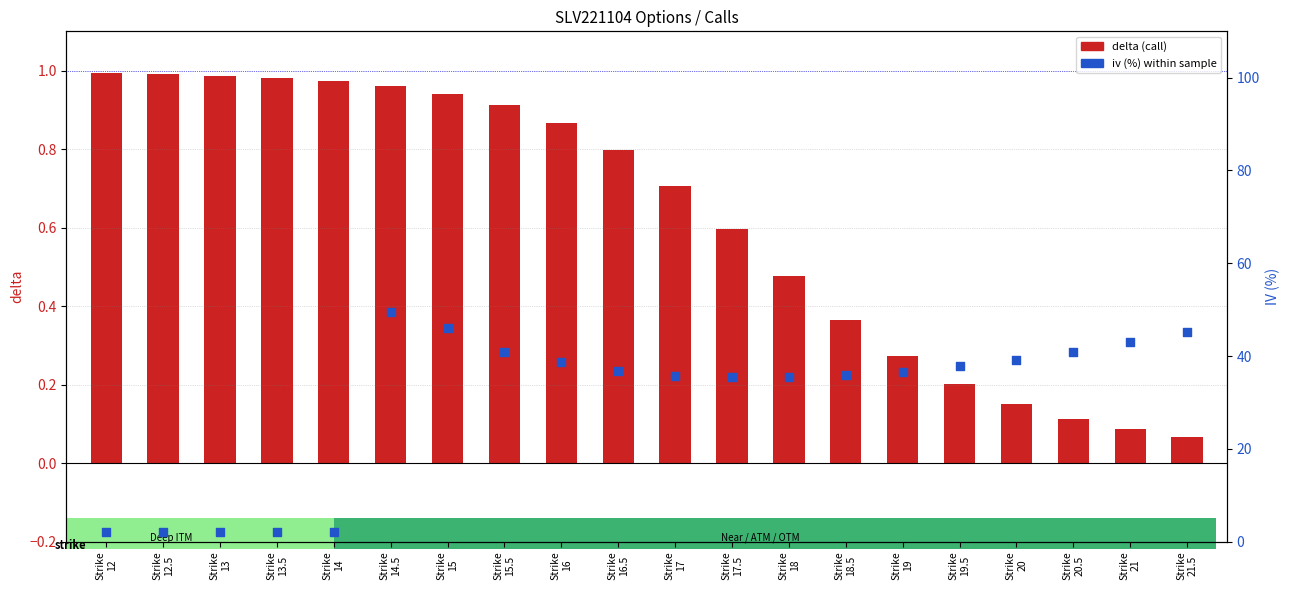

Is the value of delta (call) at Strike
14 greater than the value of iv (%) within sample at Strike
20?

No